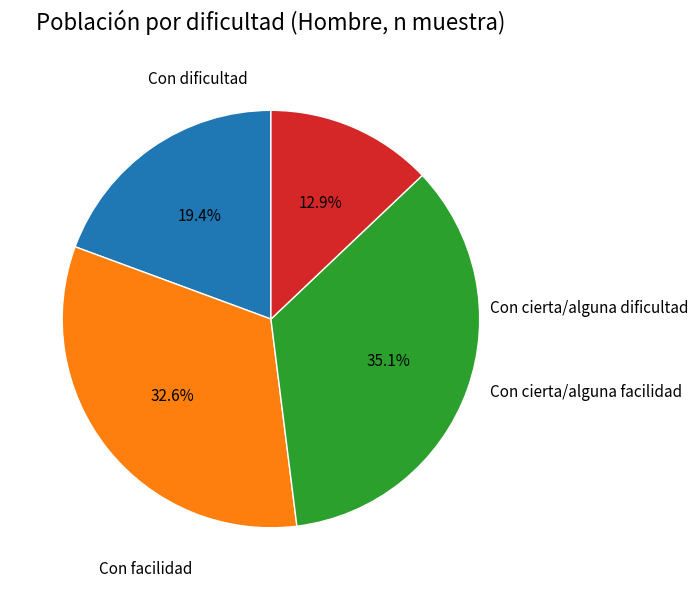

To the nearest percent, what is the difference between the largest and smallest slice percentages?

22%